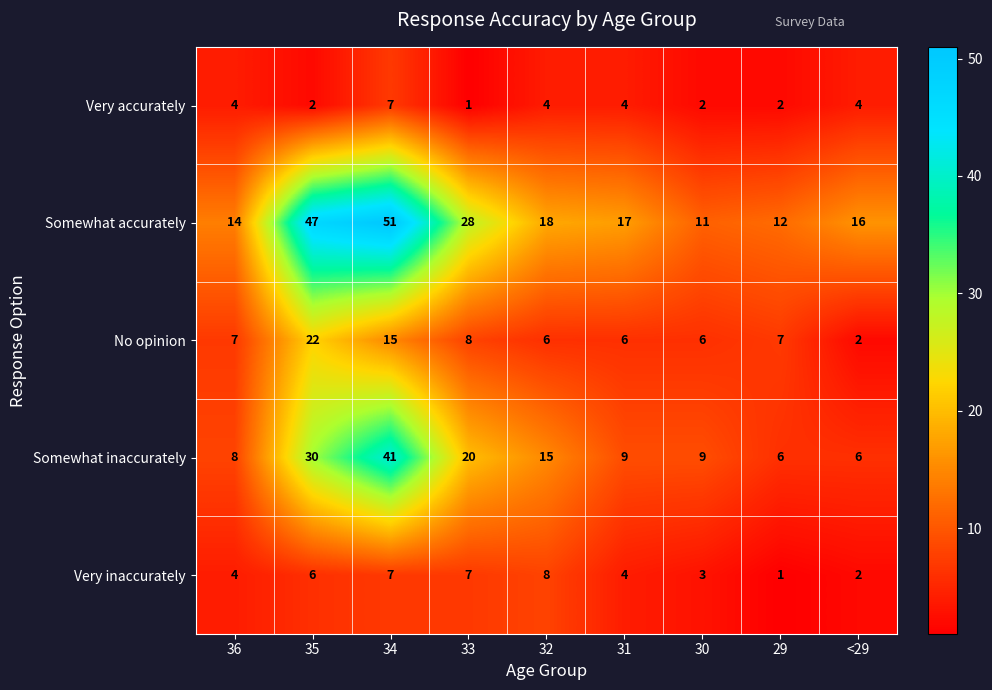

True or false: Very accurately has a value of 2 at 32.

False